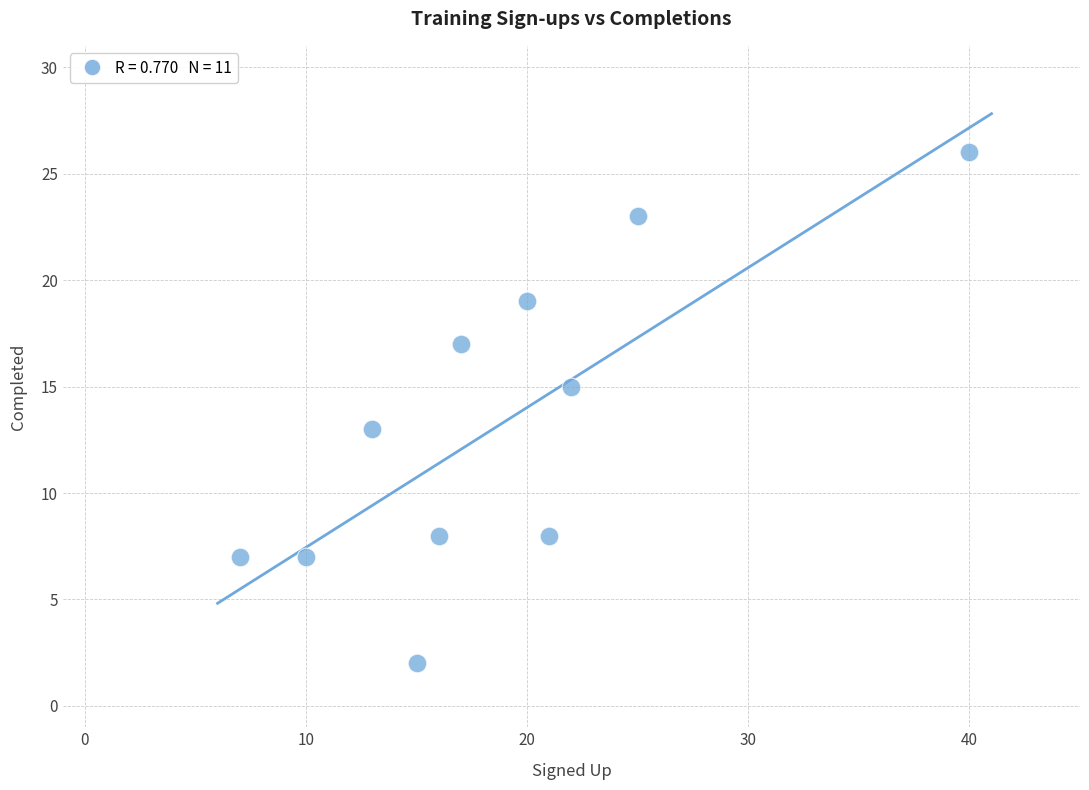

What is the range of Y values (max minus min)?

24